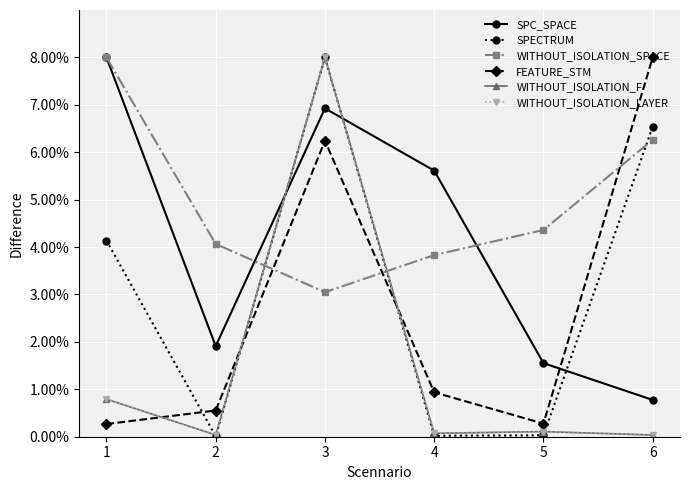

Reading left to right, what are all the values shown in this chart?

SPC_SPACE: 1=0.1	2=0.0	3=0.1	4=0.1	5=0.0	6=0.0
SPECTRUM: 1=0.0	2=0.0	3=0.1	4=0.0	5=0.0	6=0.1
WITHOUT_ISOLATION_SPACE: 1=0.1	2=0.0	3=0.0	4=0.0	5=0.0	6=0.1
FEATURE_STM: 1=0.0	2=0.0	3=0.1	4=0.0	5=0.0	6=0.1
WITHOUT_ISOLATION_F: 1=0.0	2=0.0	3=0.1	4=0.0	5=0.0	6=0.0
WITHOUT_ISOLATION_LAYER: 1=0.0	2=0.0	3=0.1	4=0.0	5=0.0	6=0.0